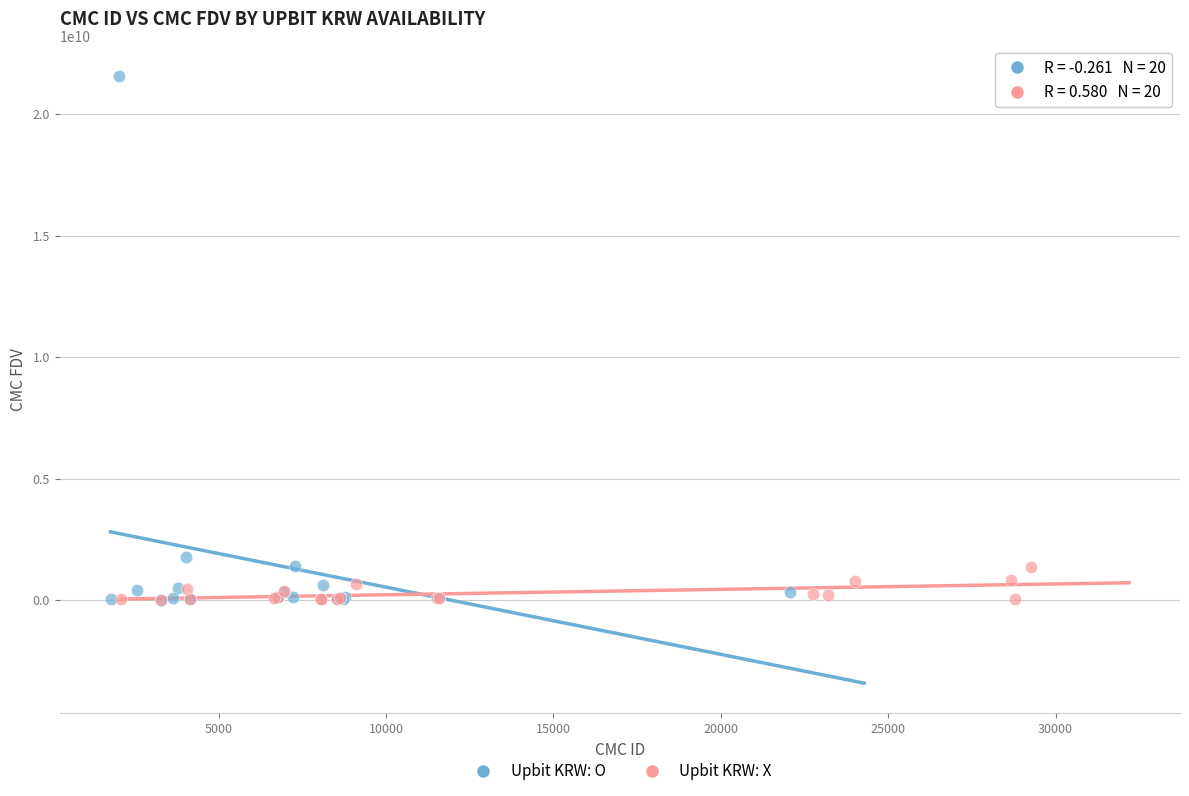

Which series has the largest Y range (max minus min)?

Upbit KRW: O